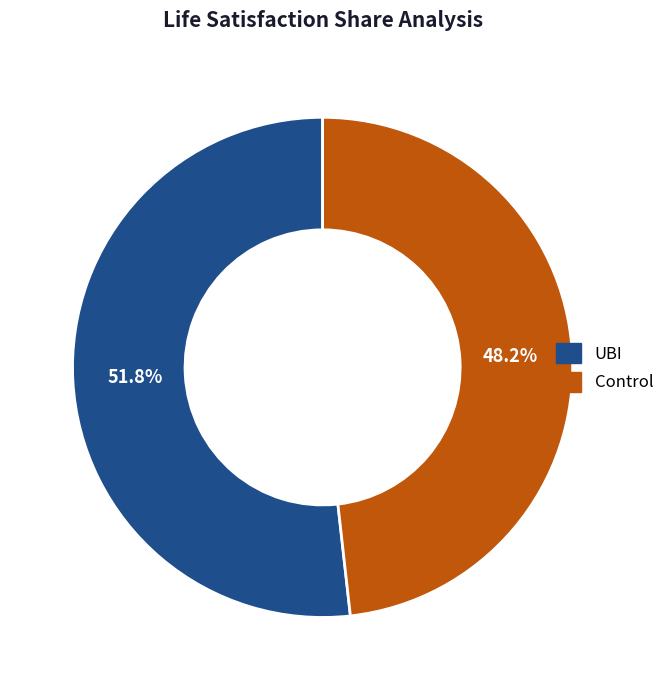

Rank the categories by value from lowest to highest.

Control, UBI